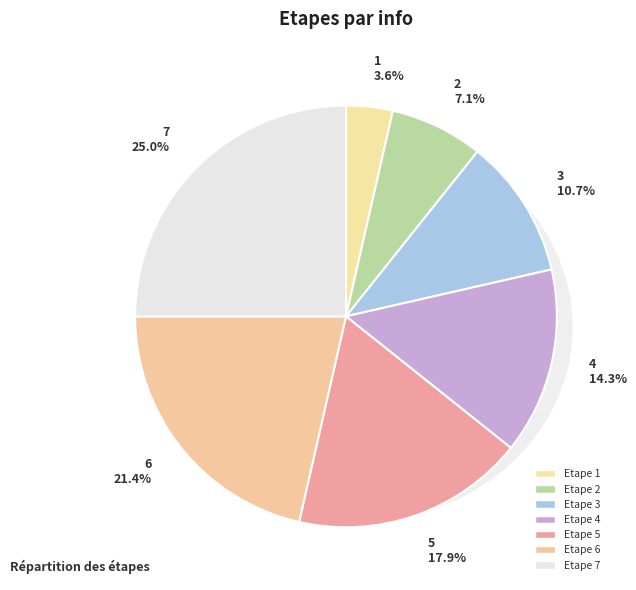

To the nearest percent, what is the combined percentage of 2 and 5?

25%